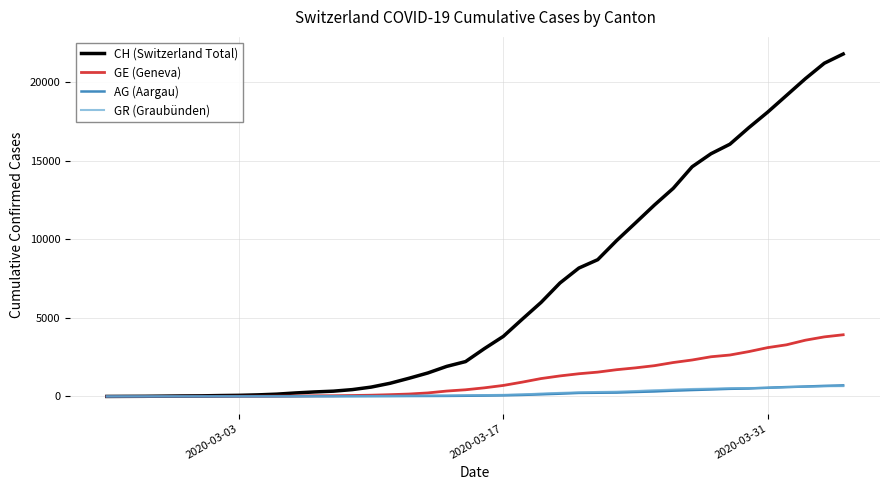

What is the average value of the AG (Aargau) series?

187